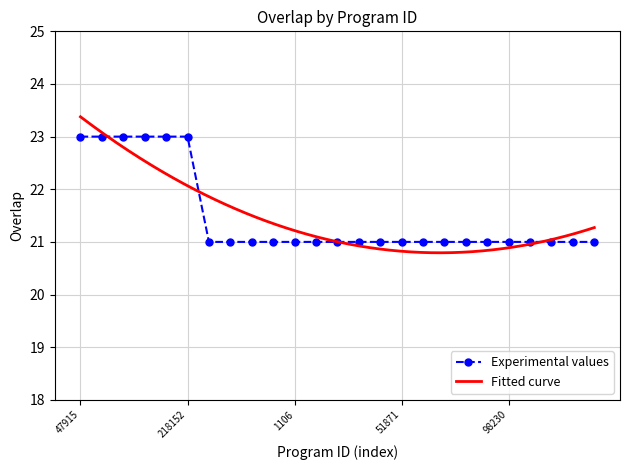

What is the value of the 5th point from the left?

23